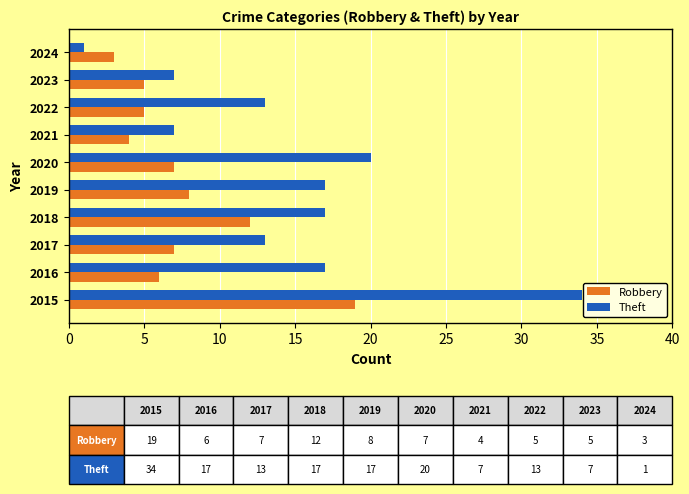

Which series changed the most between 2015 and 2020?

Theft